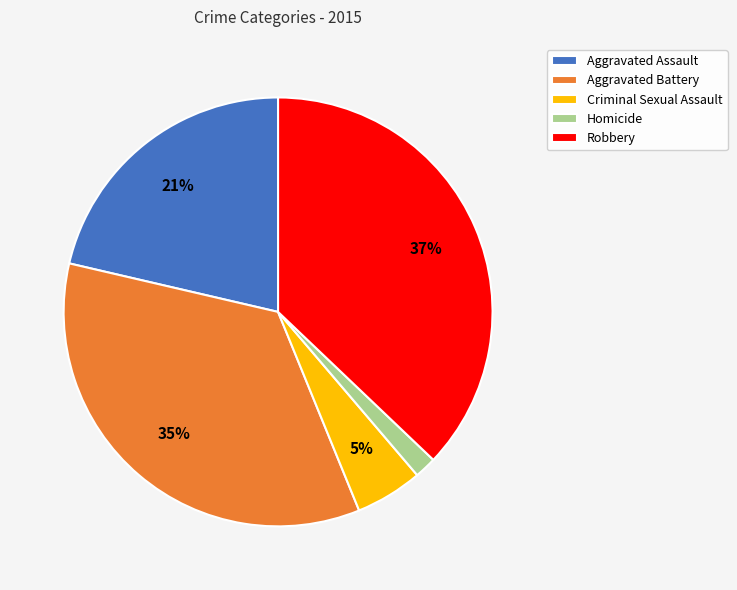

Which has a higher value, Aggravated Assault or Homicide?

Aggravated Assault